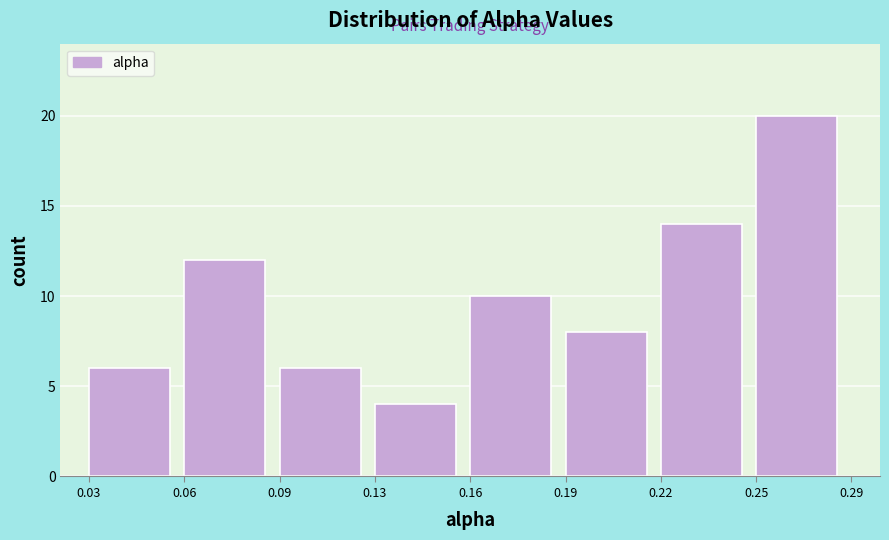

Reading right to left, transcribe all the data shown in this chart.

20	14	8	10	4	6	12	6